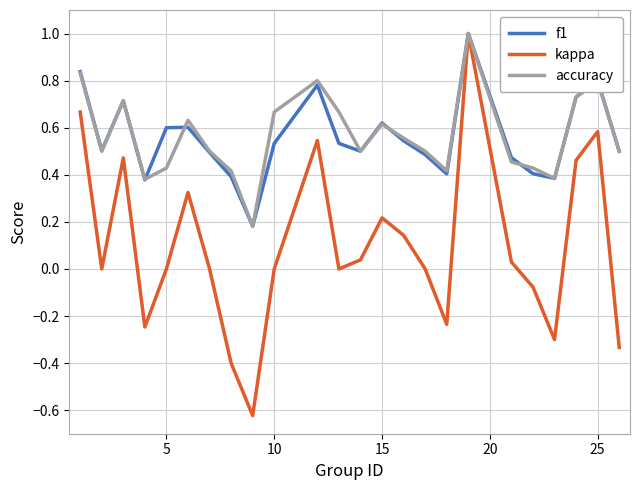

What is the maximum value for f1?

1.0